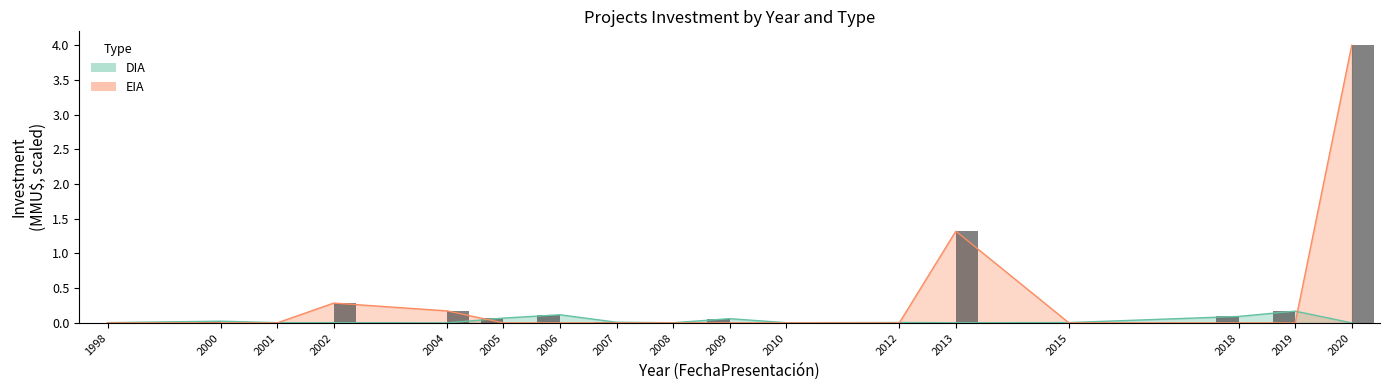

How many positive values does the EIA (bars) series have?

4